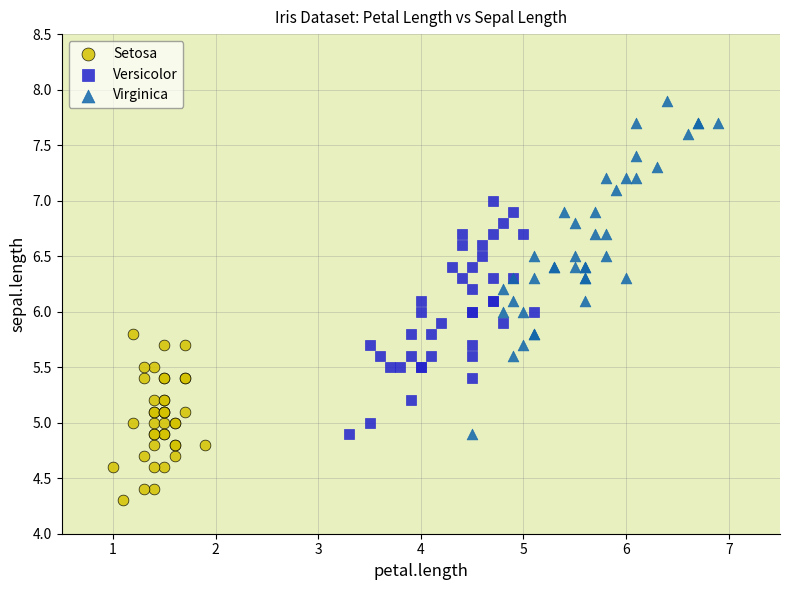

Which series contains the lowest Y value?

Setosa